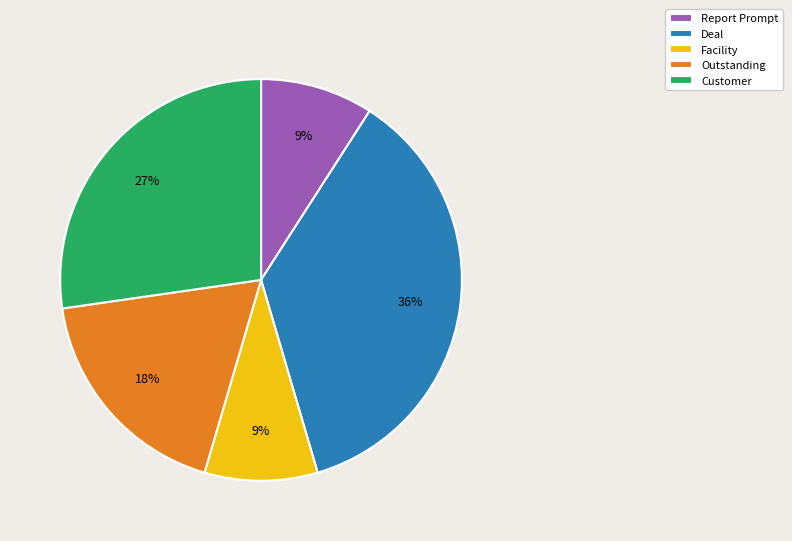

To the nearest percent, what is the average slice percentage?

20%